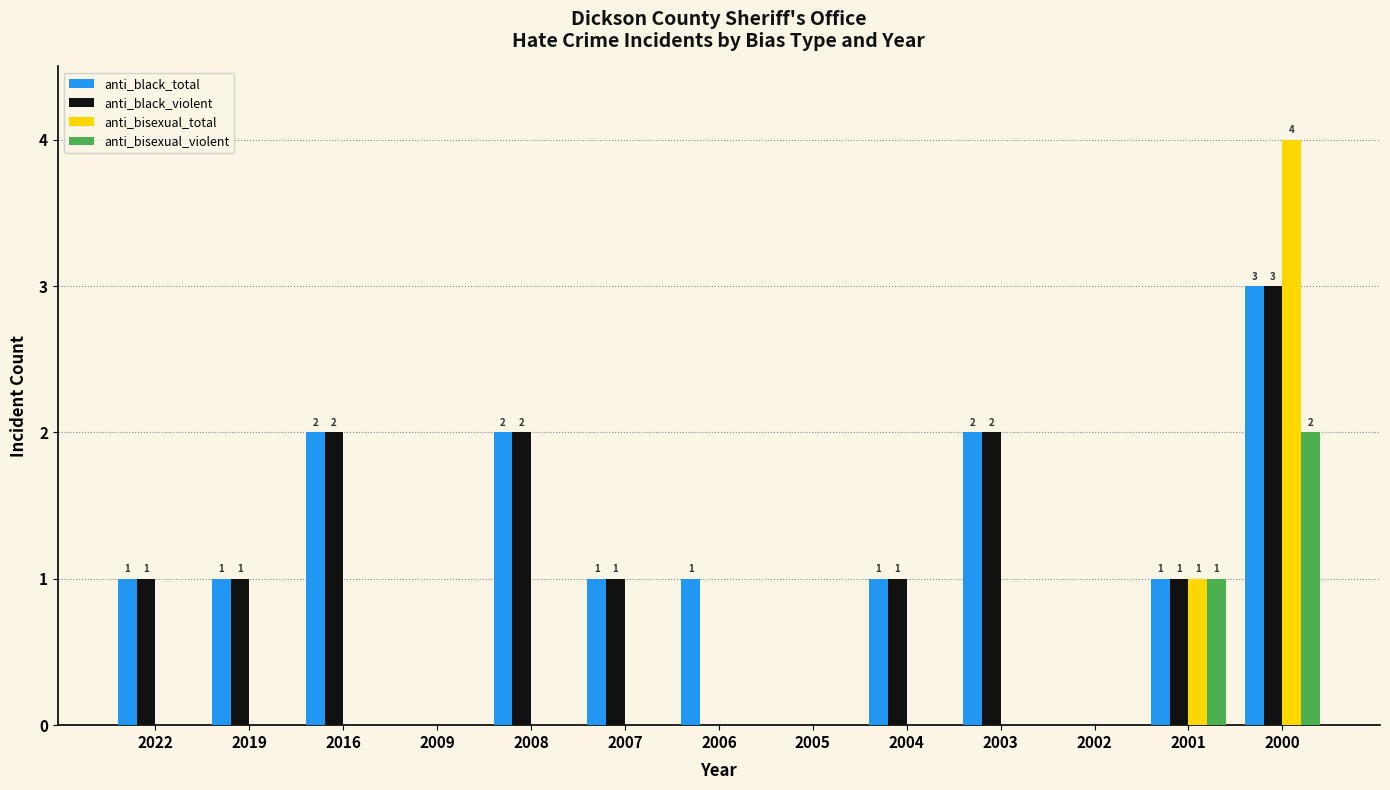

Count the number of categories in the chart.

13